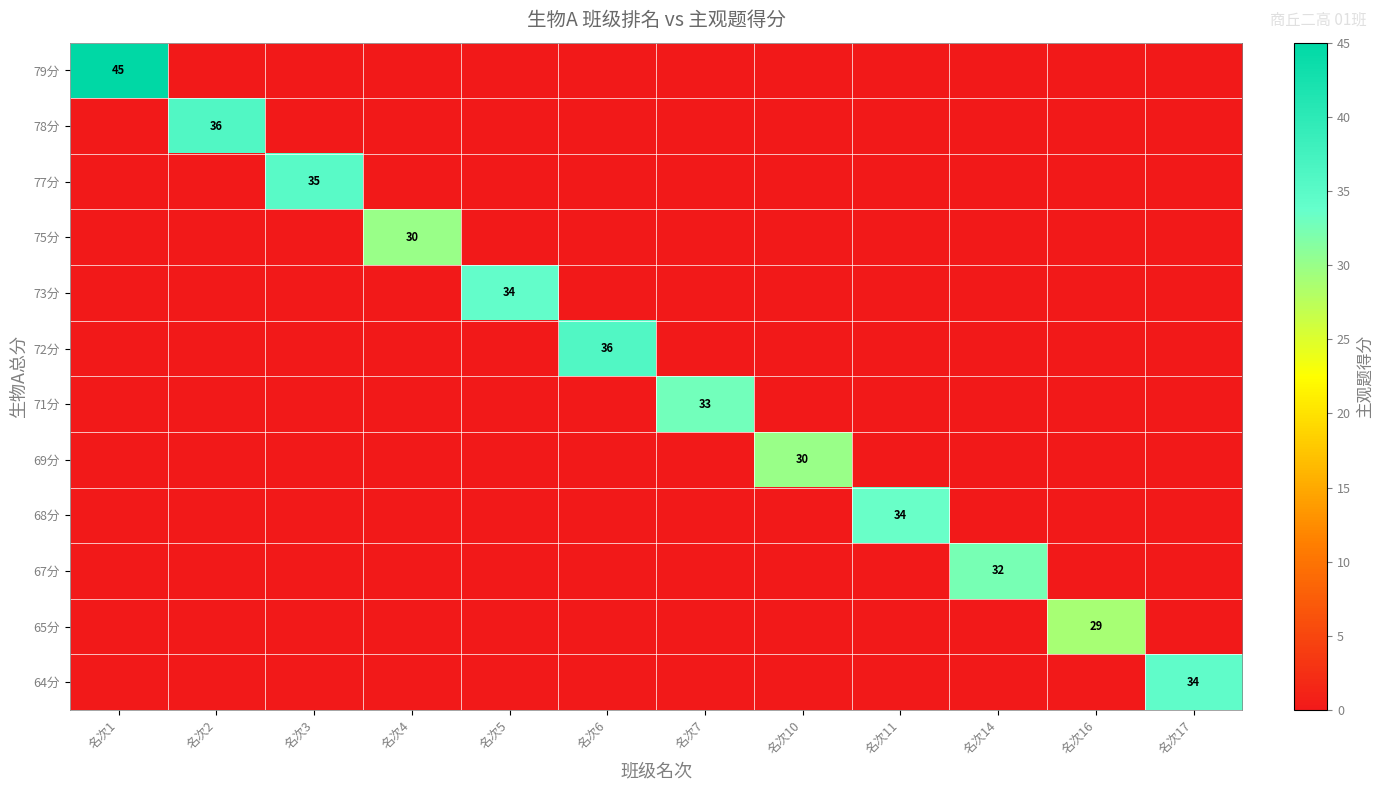

Count the number of categories in the chart.

12